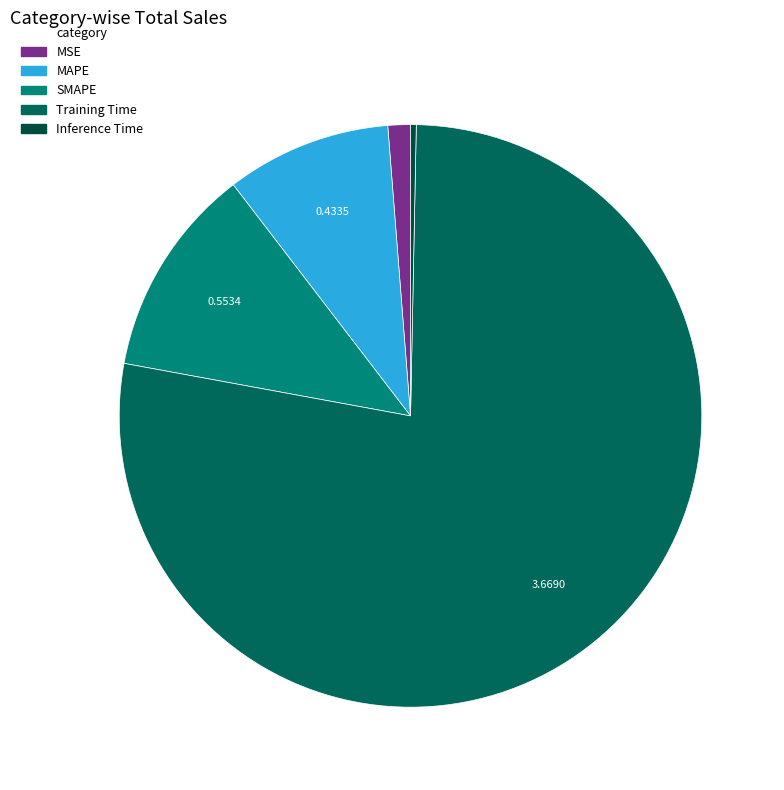

To the nearest percent, what portion does Training Time represent?

78%